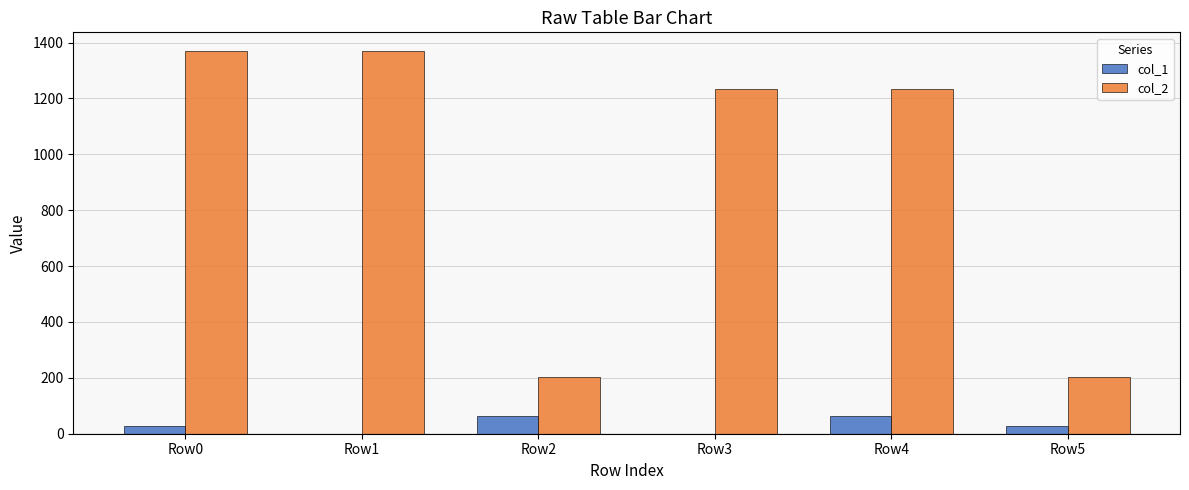

The value of col_2 at Row2 is 202. True or false?

True